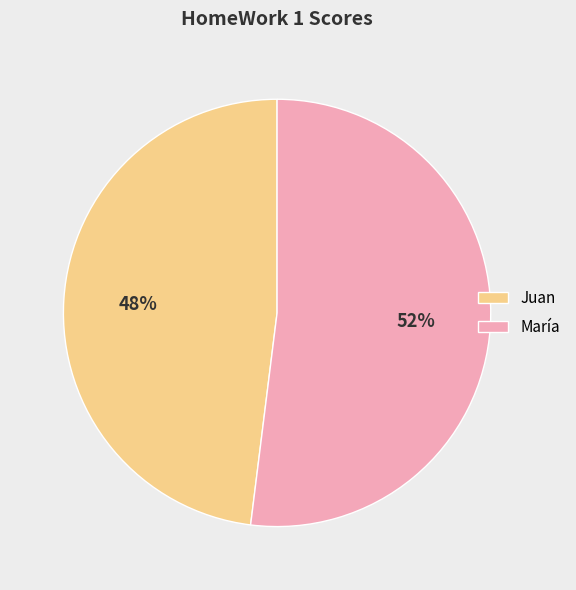

How many segments does this pie chart have?

2